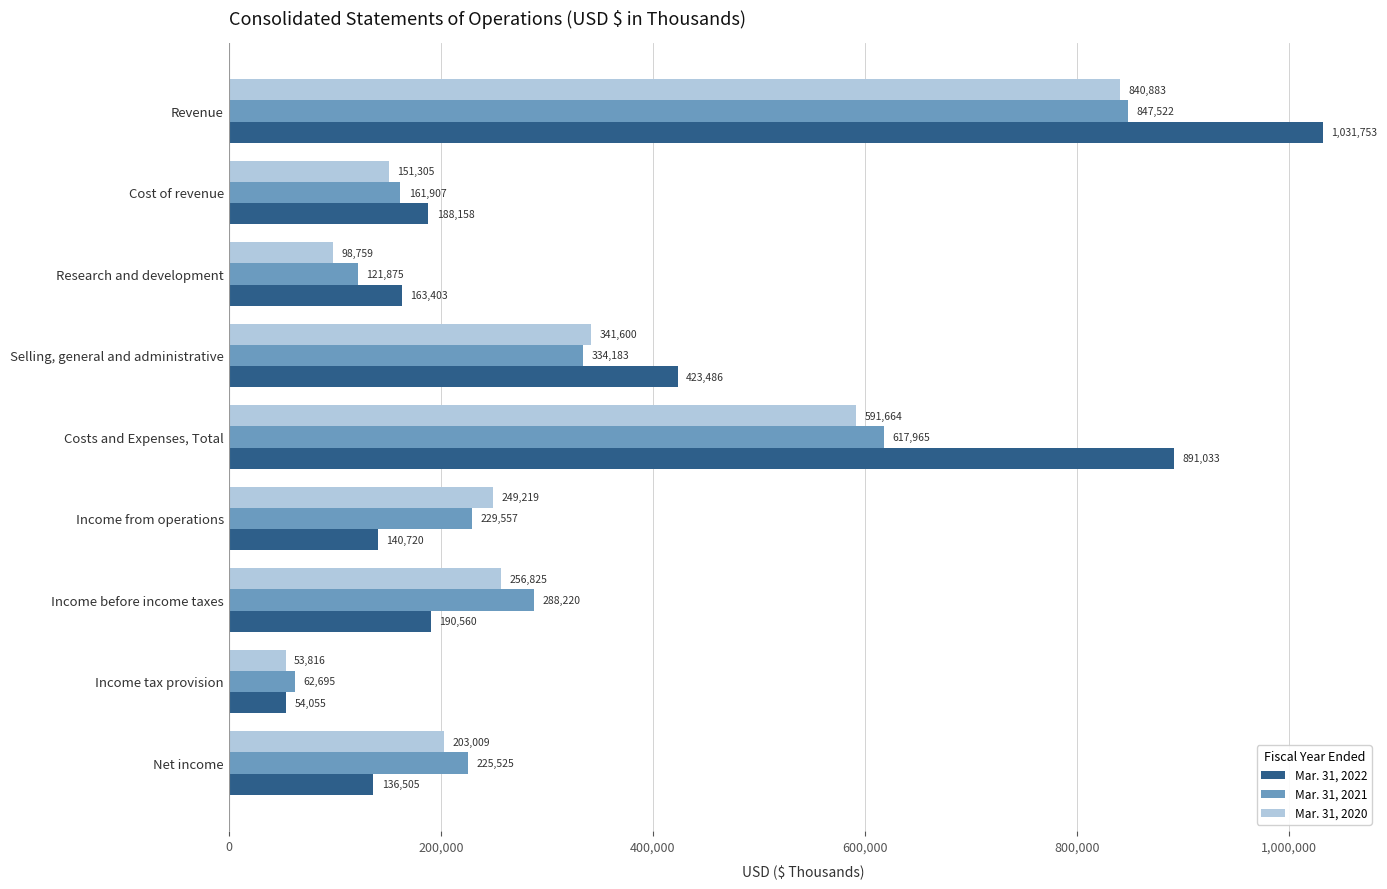

What is the greatest value displayed?

1031753